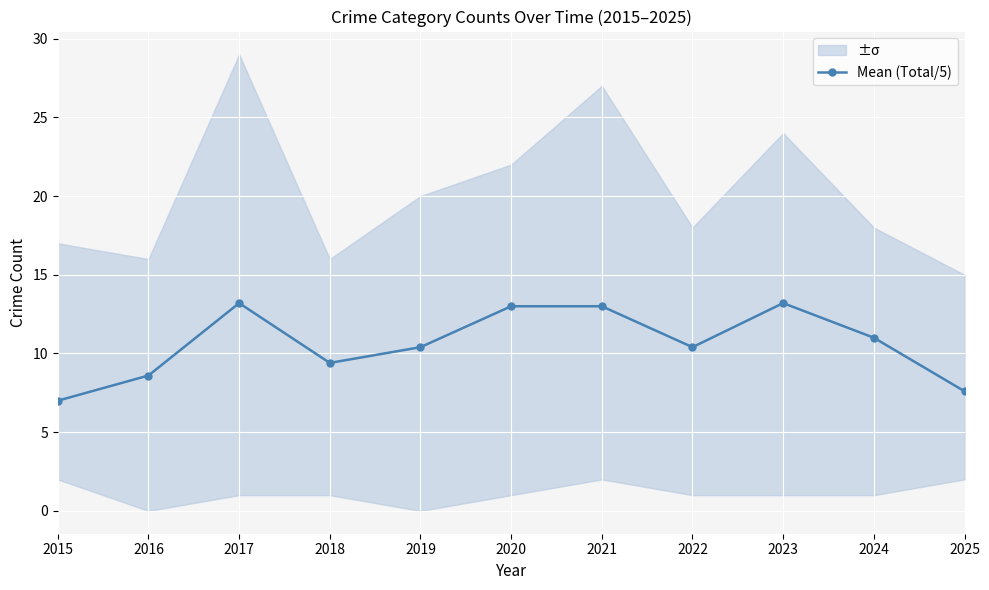

List the labels in order of value, largest first.

2017, 2023, 2020, 2021, 2024, 2019, 2022, 2018, 2016, 2025, 2015